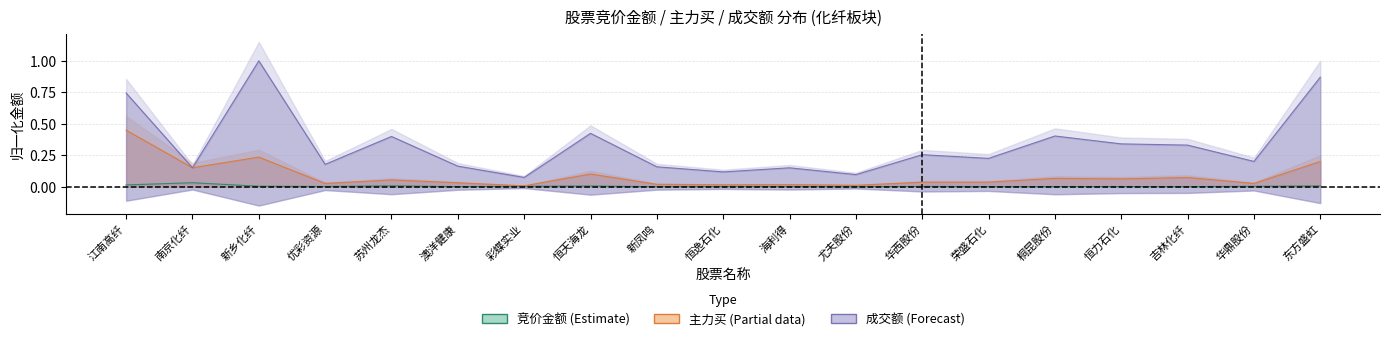

Which series has the largest total across all categories?

成交额